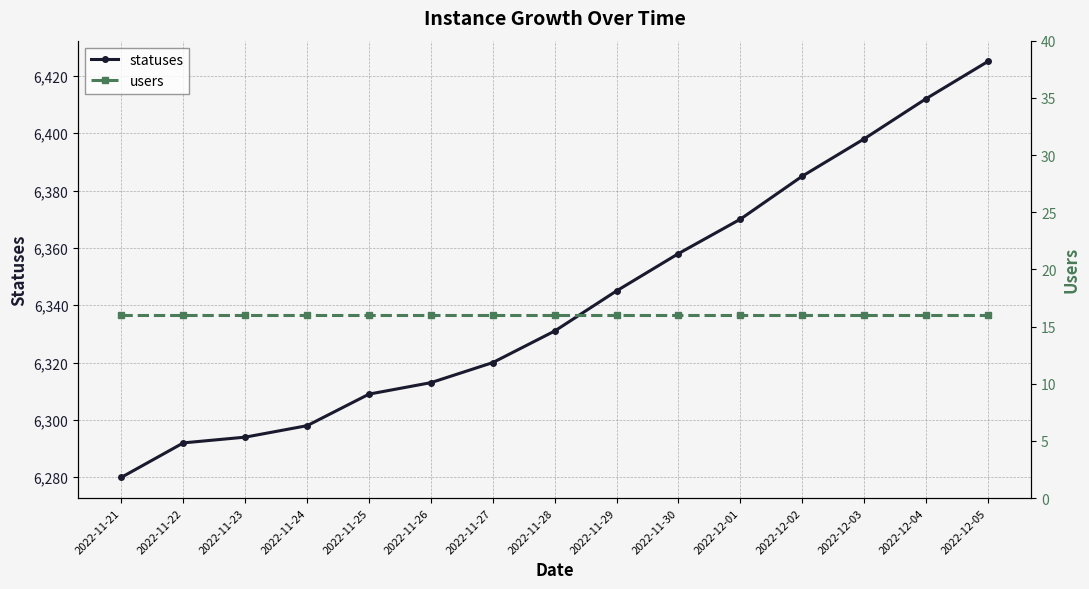

What is the sum of the users values at 2022-11-28 and 2022-11-22?

32